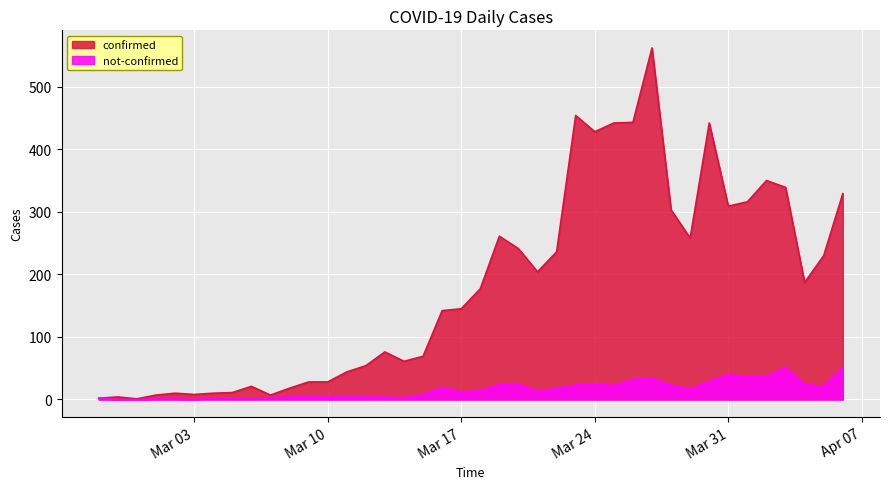

What is the sum of the not-confirmed values at 2020-02-27 and 2020-03-07?

5